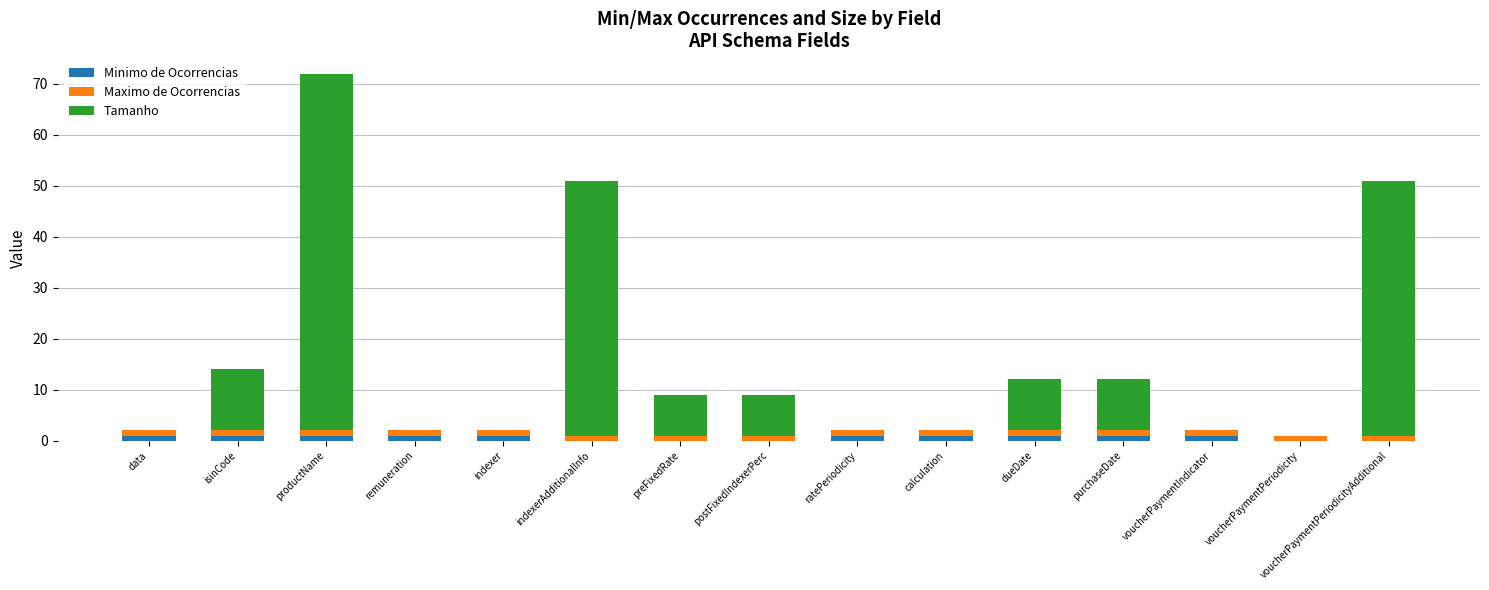

At which category is the sum across all series the highest?

productName